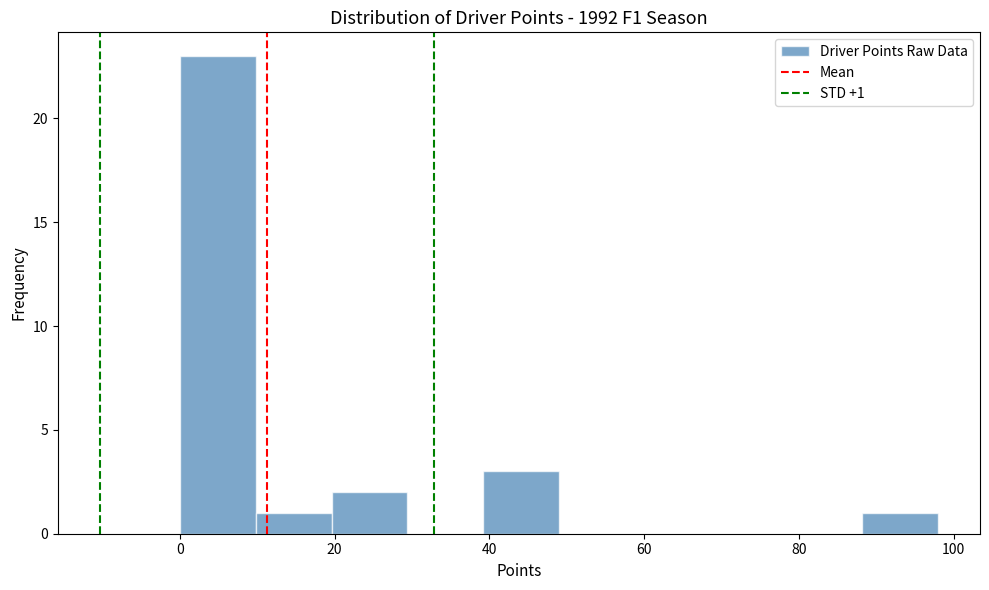

Which range on the x-axis has the tallest bar?

0.0 to 9.8